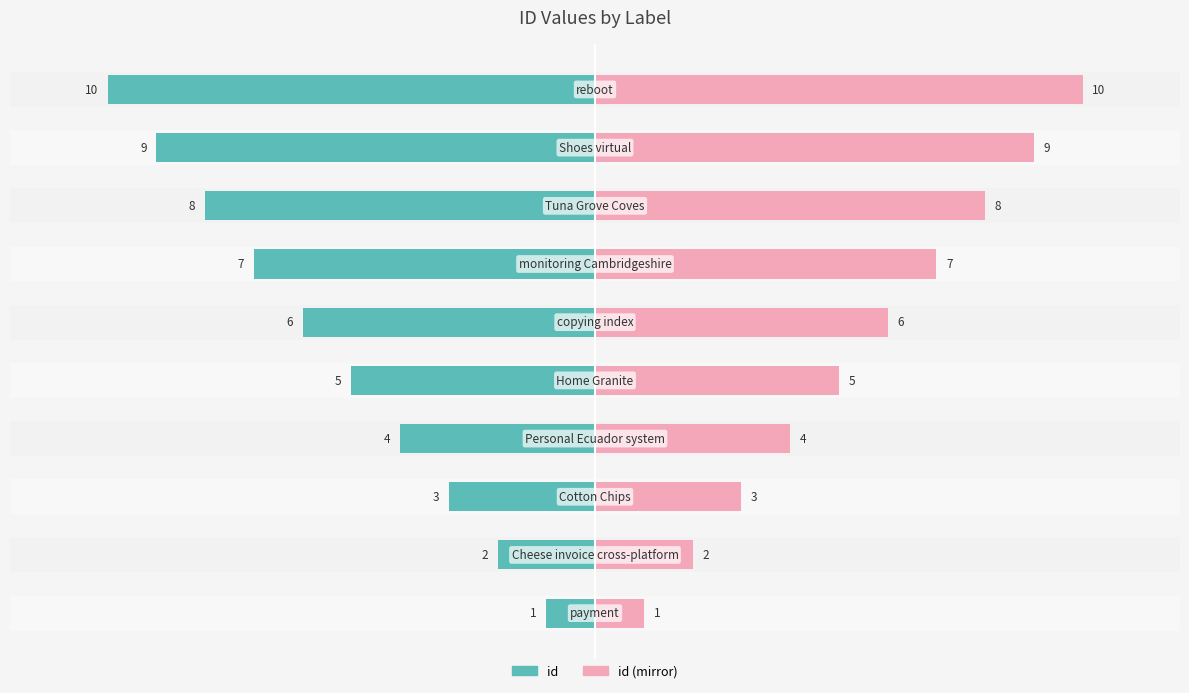

What is the approximate value of id (mirror) at −10?

2